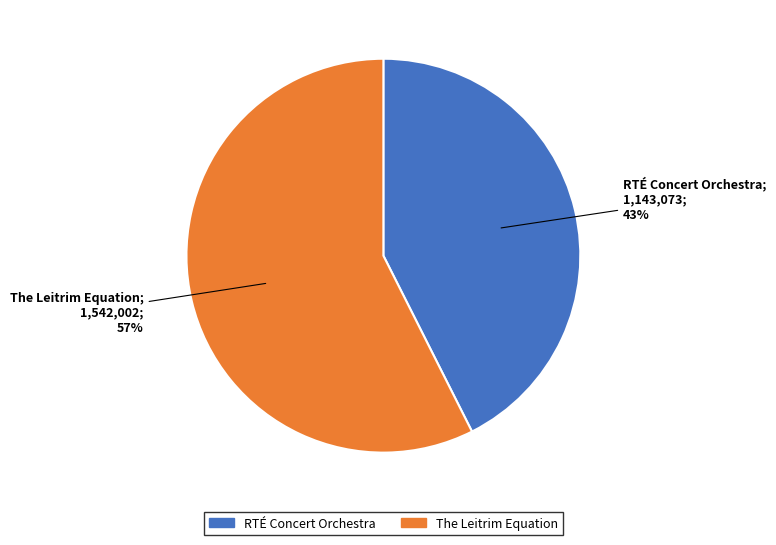

To the nearest percent, what is the average slice percentage?

50%